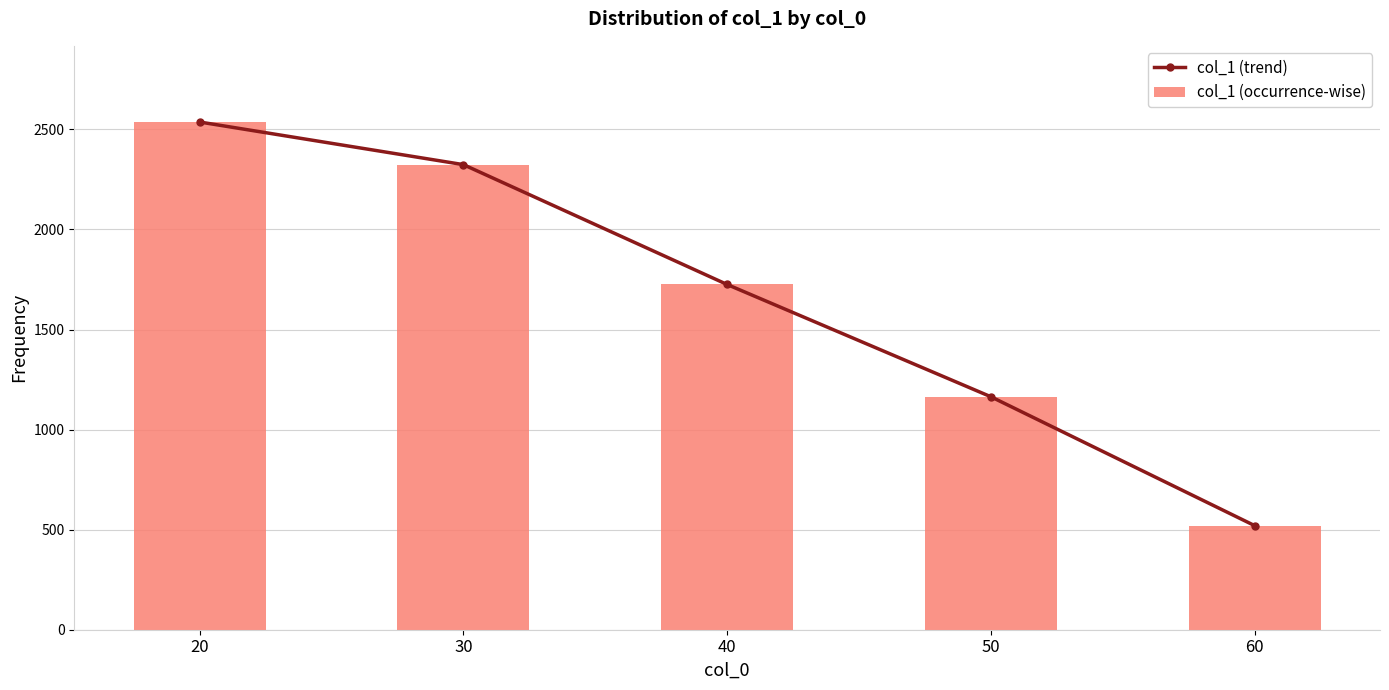

Reading right to left, extract all data points from this chart.

col_1 (trend): 520	1164	1725	2324	2537
col_1 (occurrence-wise): 520	1164	1725	2324	2537